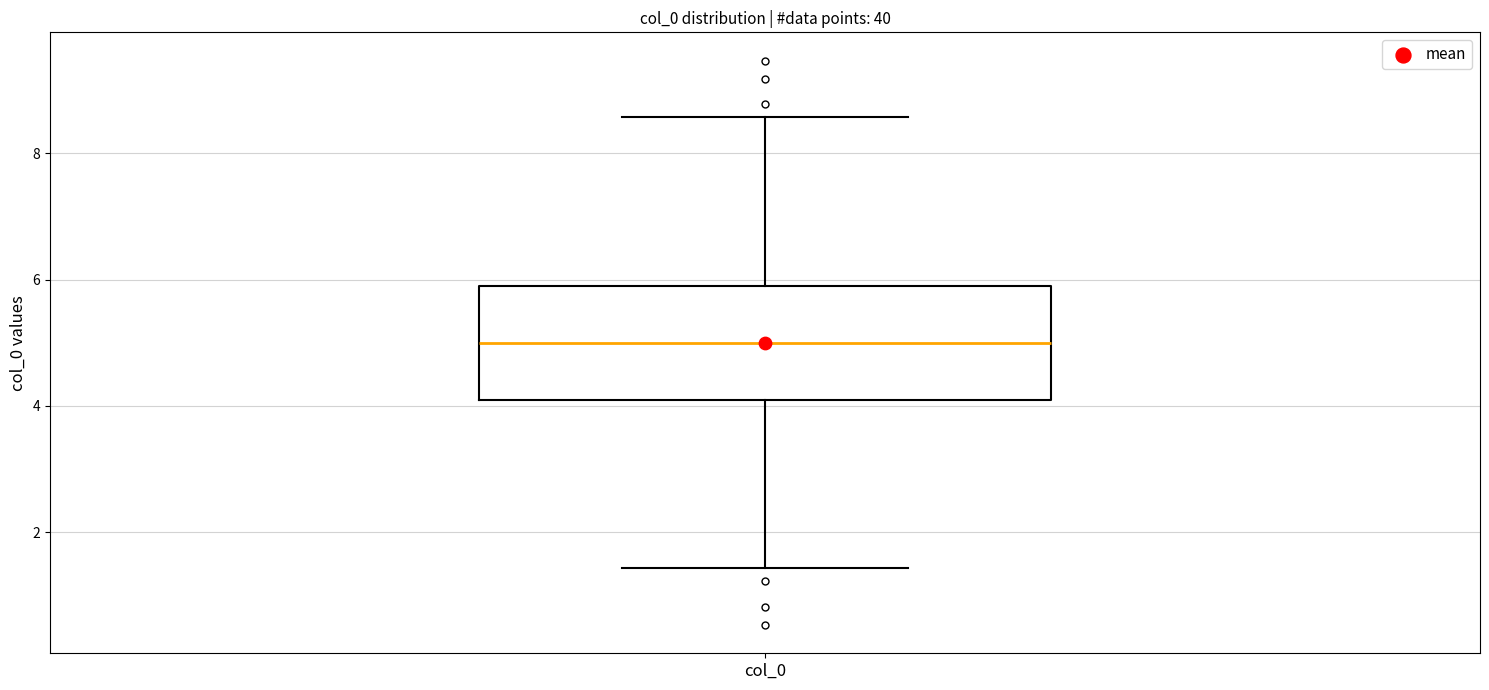

Where does the upper whisker of the box for col_0 end on the y-axis? The values are not printed on the chart, so give them approximately, as read against the axis.

8.6